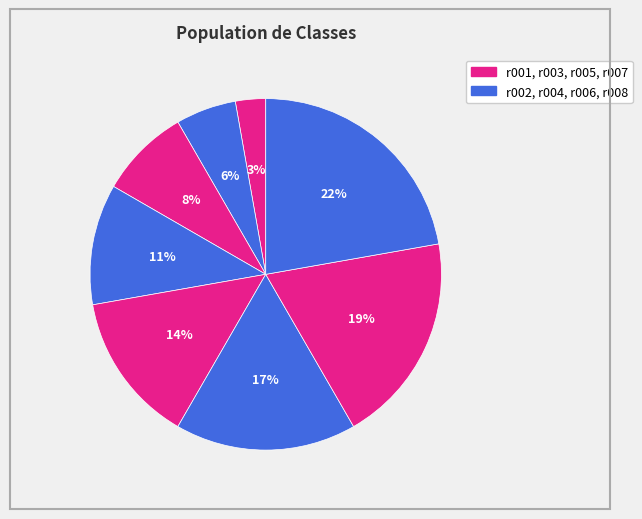

To the nearest percent, what is the average slice percentage?

12%